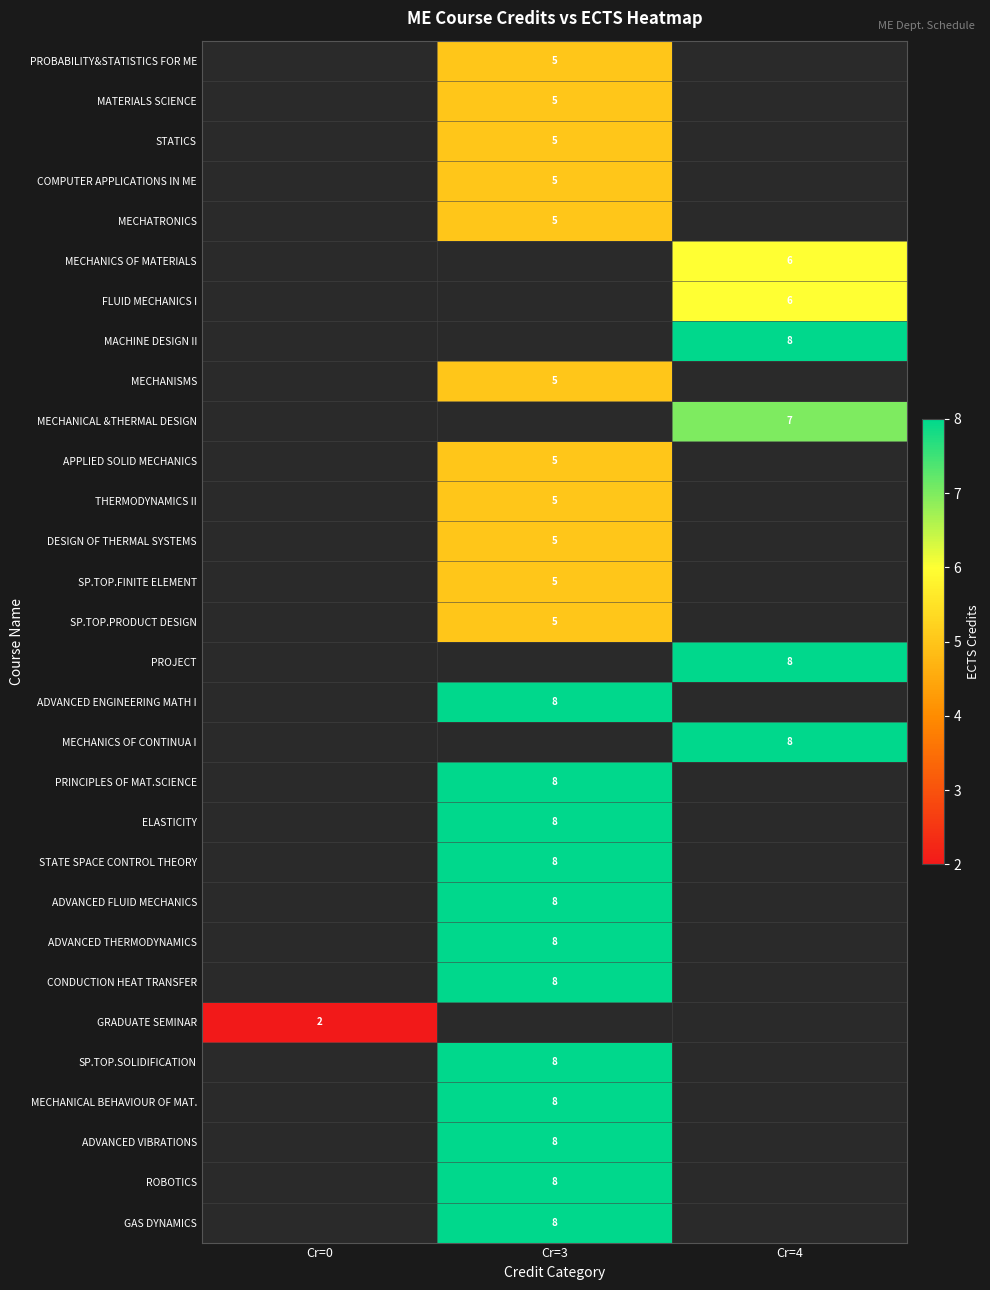

The ELASTICITY series shows 5 at Cr=3. True or false?

False